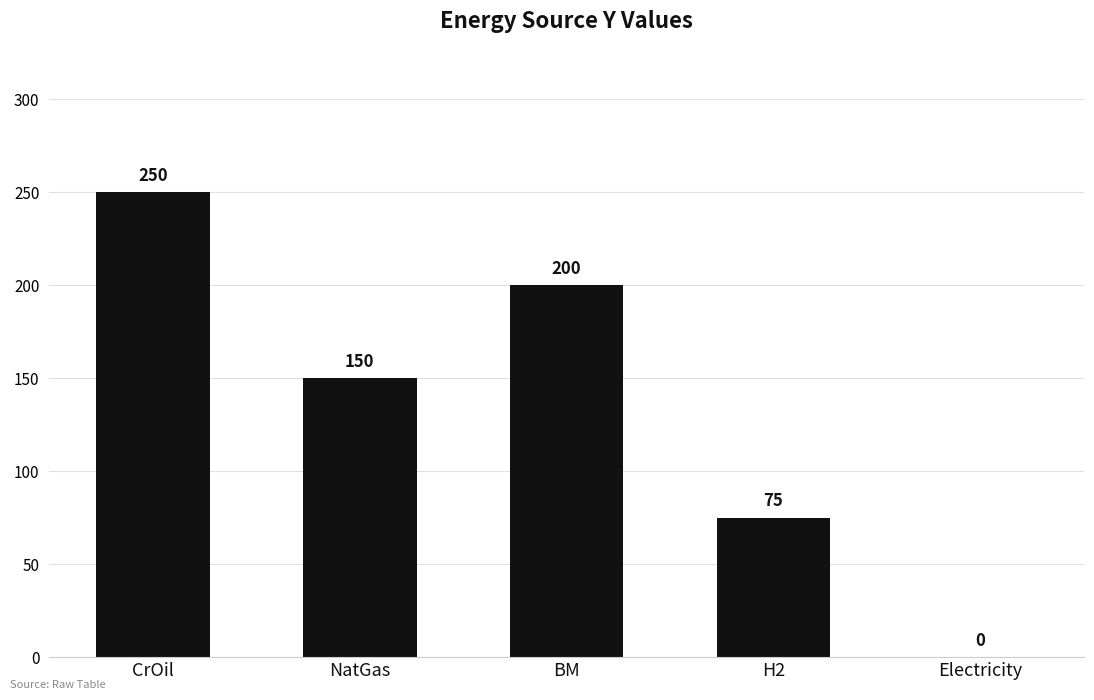

What is the sum of all values?

675